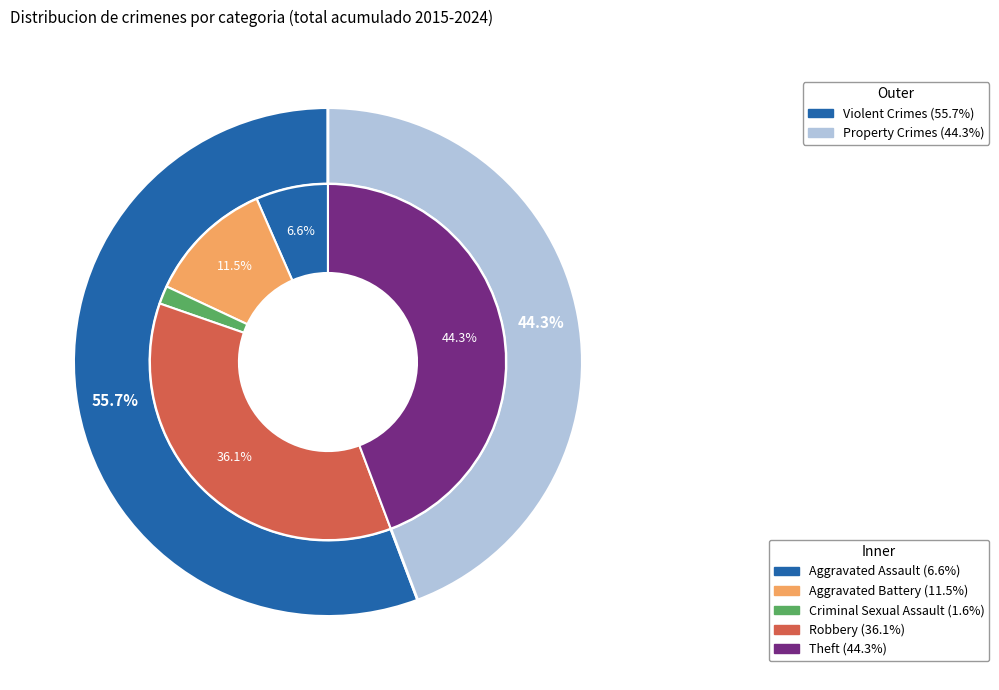

To the nearest percent, what percentage of the pie is Robbery?

36%